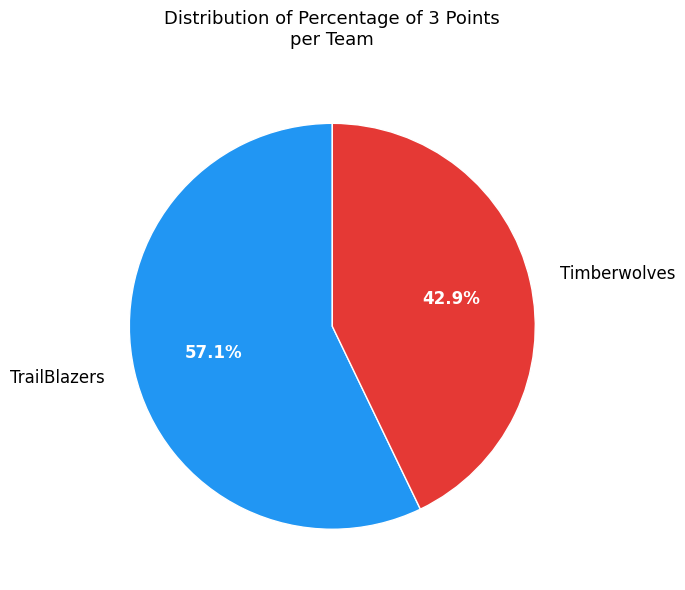

Count the number of slices in the pie.

2